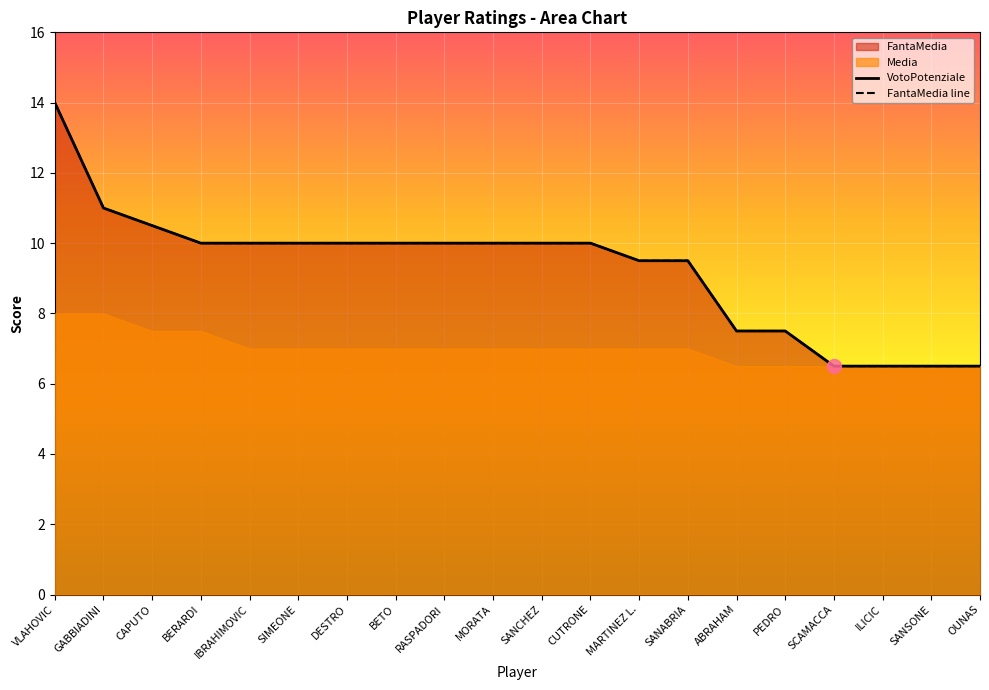

Reading left to right, transcribe all the data shown in this chart.

VotoPotenziale: VLAHOVIC=14.0	GABBIADINI=11.0	CAPUTO=10.5	BERARDI=10.0	IBRAHIMOVIC=10.0	SIMEONE=10.0	DESTRO=10.0	BETO=10.0	RASPADORI=10.0	MORATA=10.0	SANCHEZ=10.0	CUTRONE=10.0	MARTINEZ L.=9.5	SANABRIA=9.5	ABRAHAM=7.5	PEDRO=7.5	SCAMACCA=6.5	ILICIC=6.5	SANSONE=6.5	OUNAS=6.5
FantaMedia line: VLAHOVIC=14.0	GABBIADINI=11.0	CAPUTO=10.5	BERARDI=10.0	IBRAHIMOVIC=10.0	SIMEONE=10.0	DESTRO=10.0	BETO=10.0	RASPADORI=10.0	MORATA=10.0	SANCHEZ=10.0	CUTRONE=10.0	MARTINEZ L.=9.5	SANABRIA=9.5	ABRAHAM=7.5	PEDRO=7.5	SCAMACCA=6.5	ILICIC=6.5	SANSONE=6.5	OUNAS=6.5